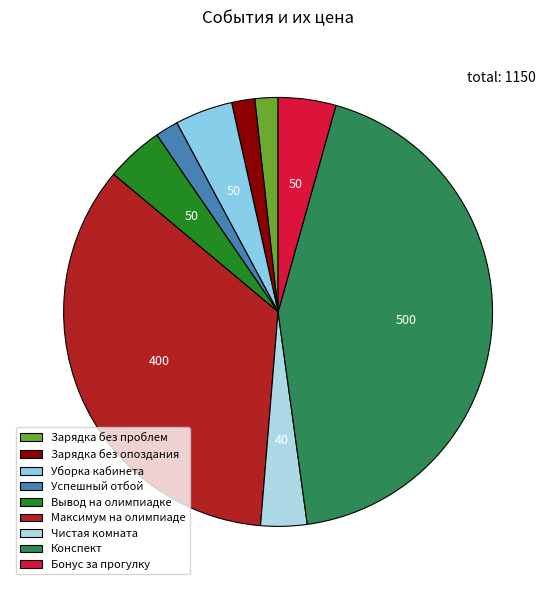

To the nearest percent, what percentage of the pie is Уборка кабинета?

4%